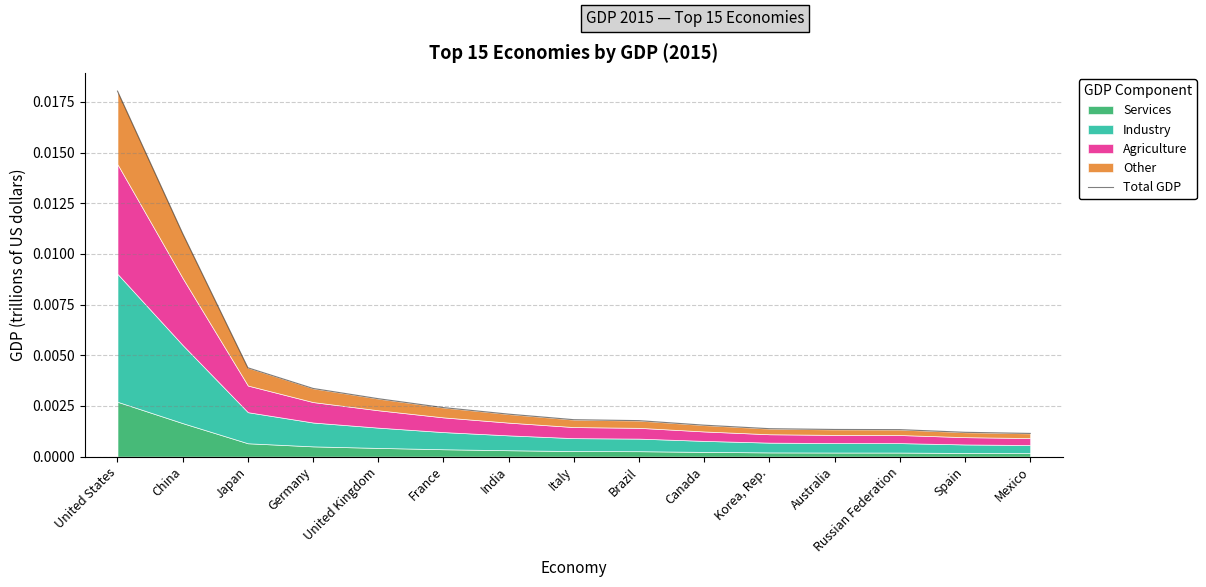

Does the chart display data point markers on the line(s)?

No